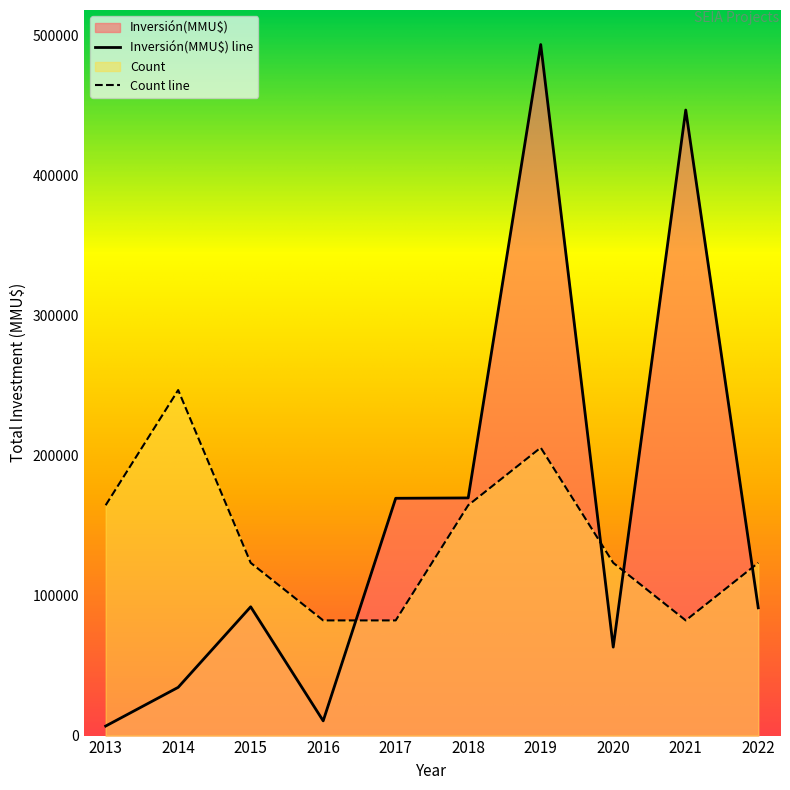

True or false: Inversión(MMU$) and Count cross at least once.

False